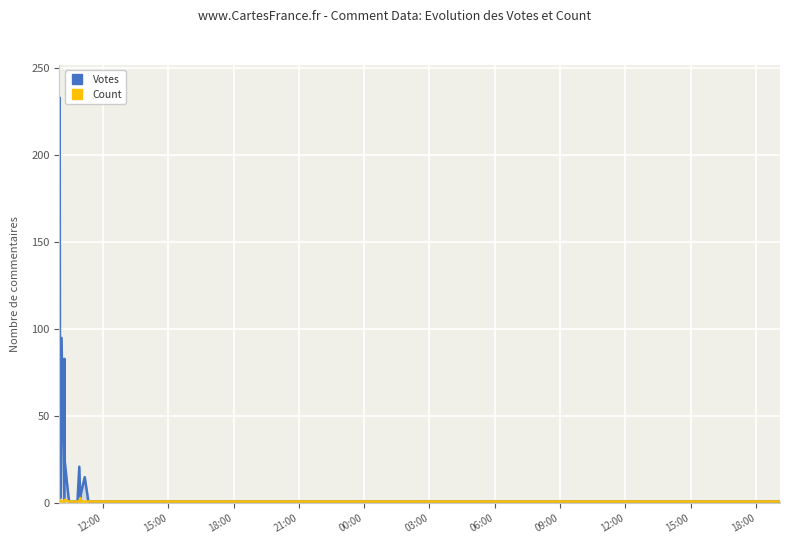

Count the number of categories in the chart.

20